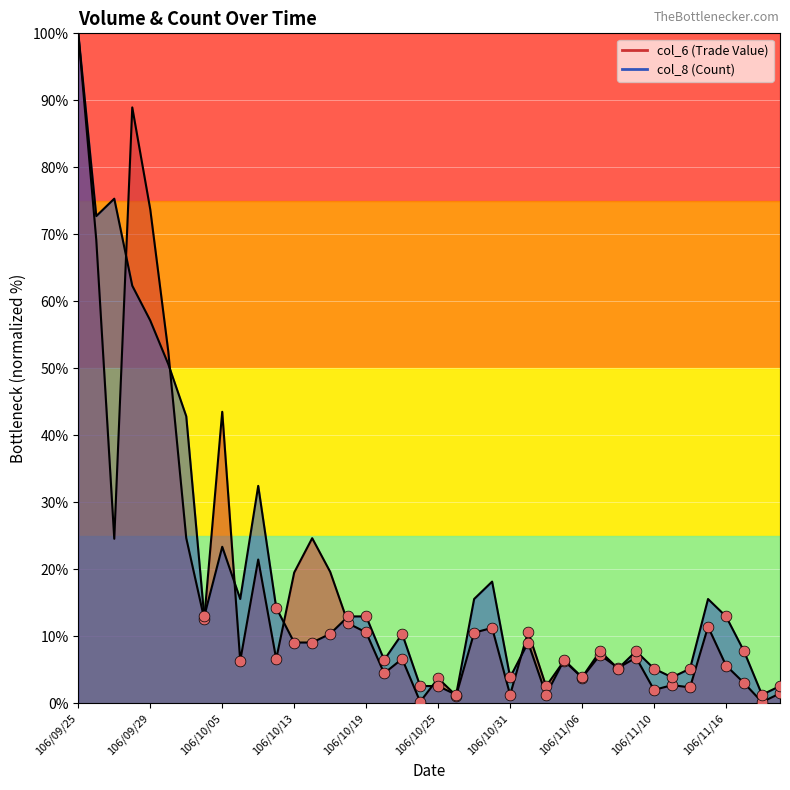

Which series has the largest total across all categories?

col_8